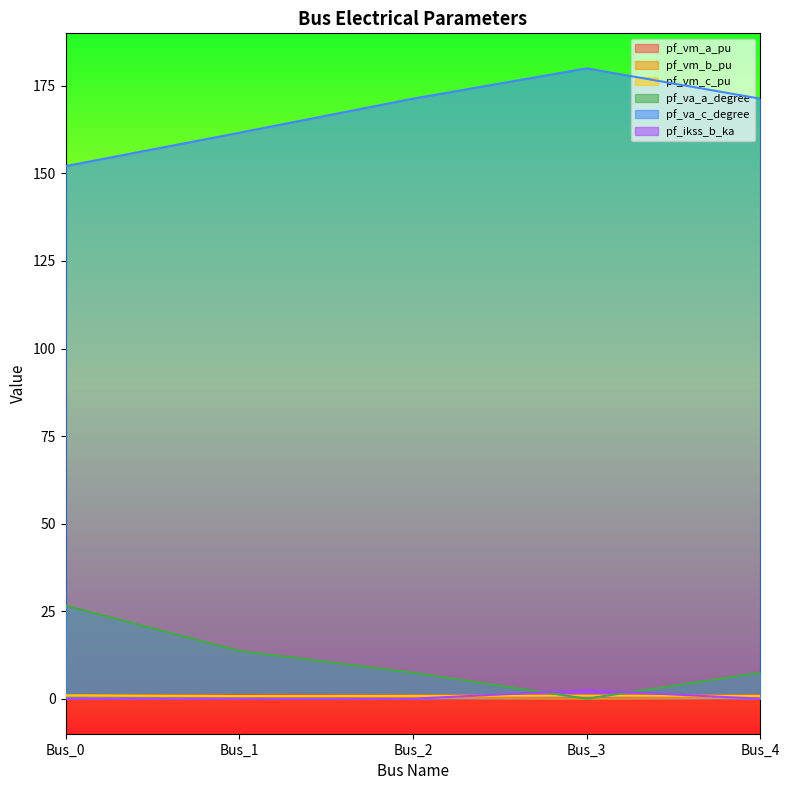

What is the sum of all pf_ikss_b_ka values?

2.4